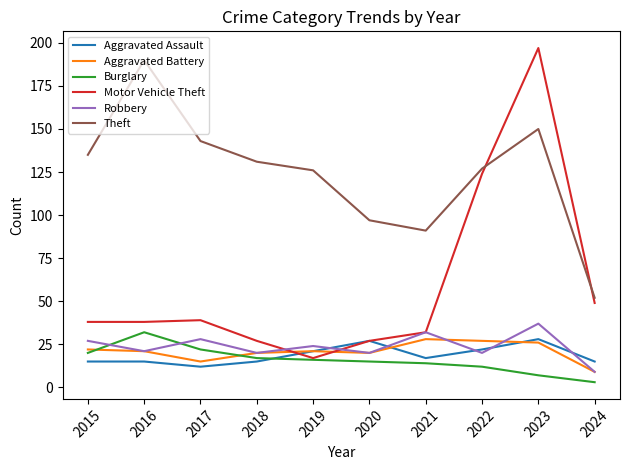

True or false: Theft and Robbery intersect in this chart.

False